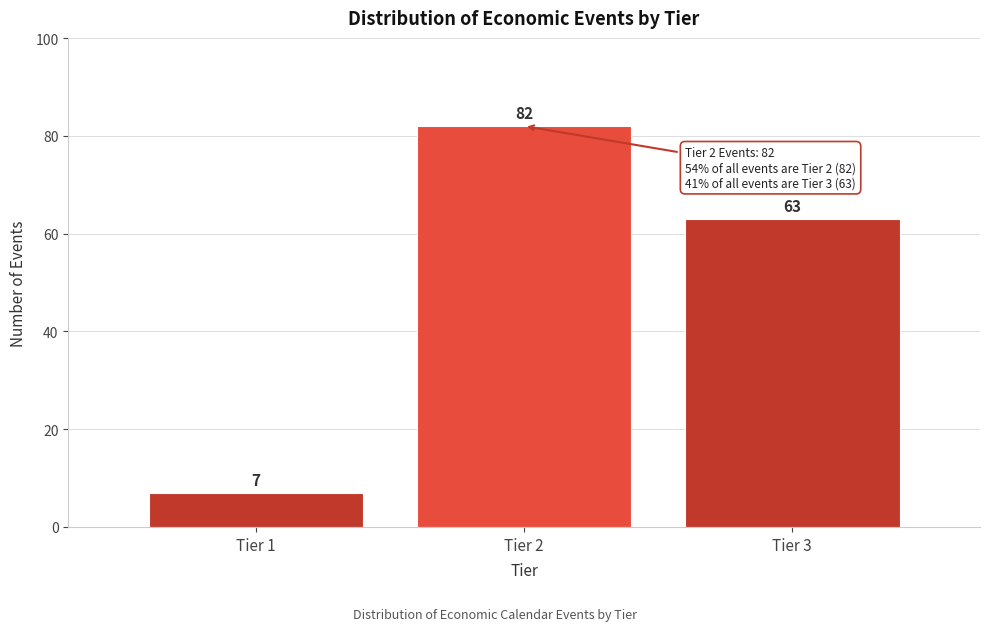

Reading left to right, transcribe all the data shown in this chart.

Tier 1=7	Tier 2=82	Tier 3=63